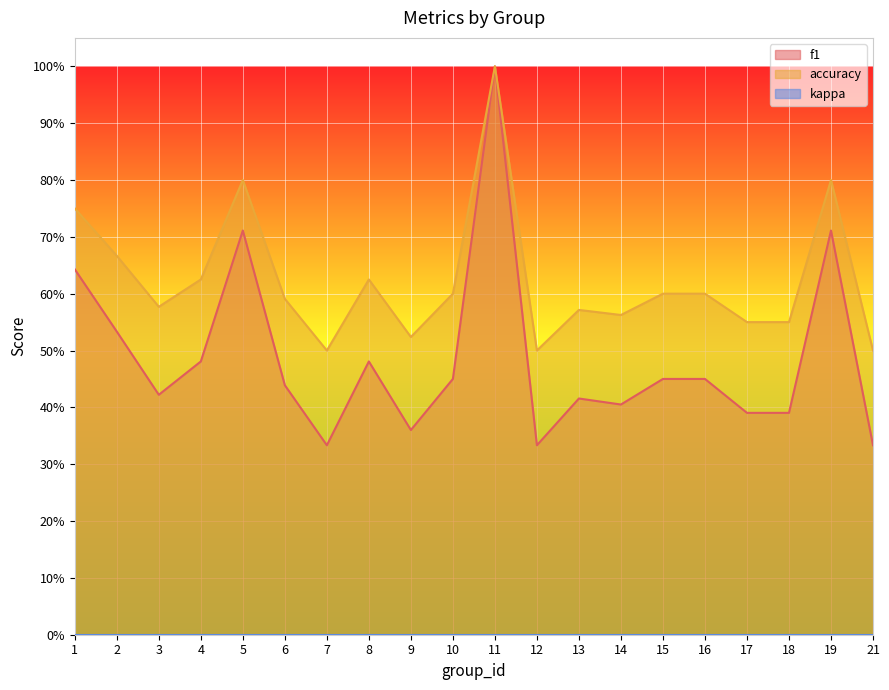

Does the chart display data point markers on the line(s)?

No